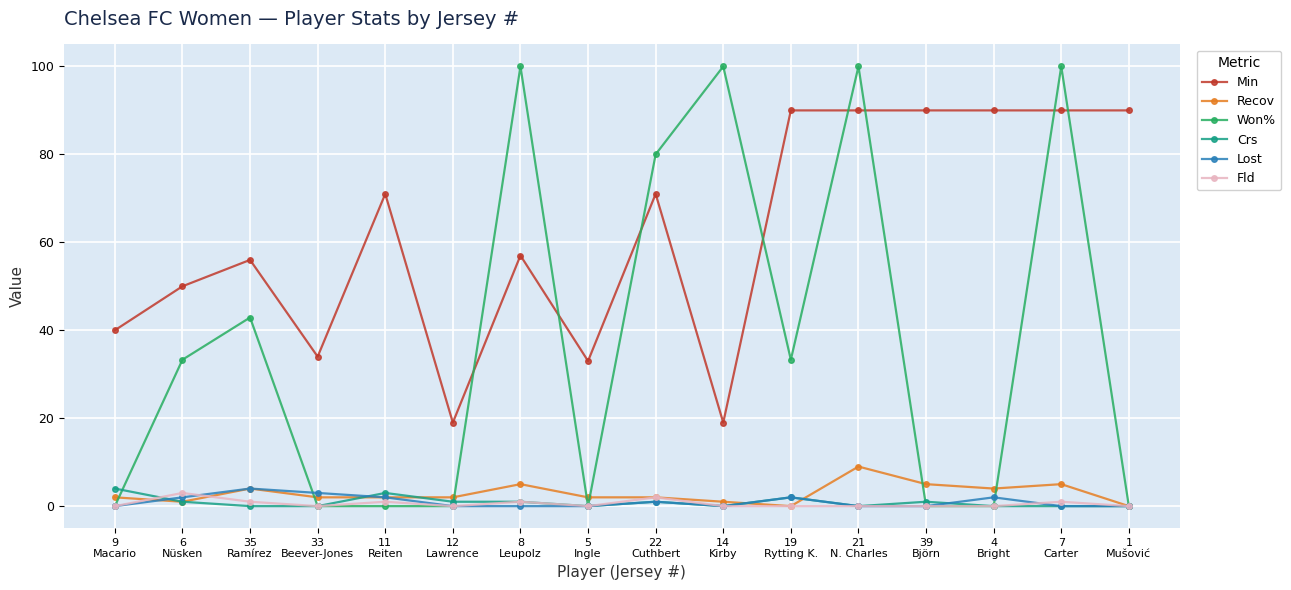

At which category does Recov reach its first local valley?

6
Nüsken